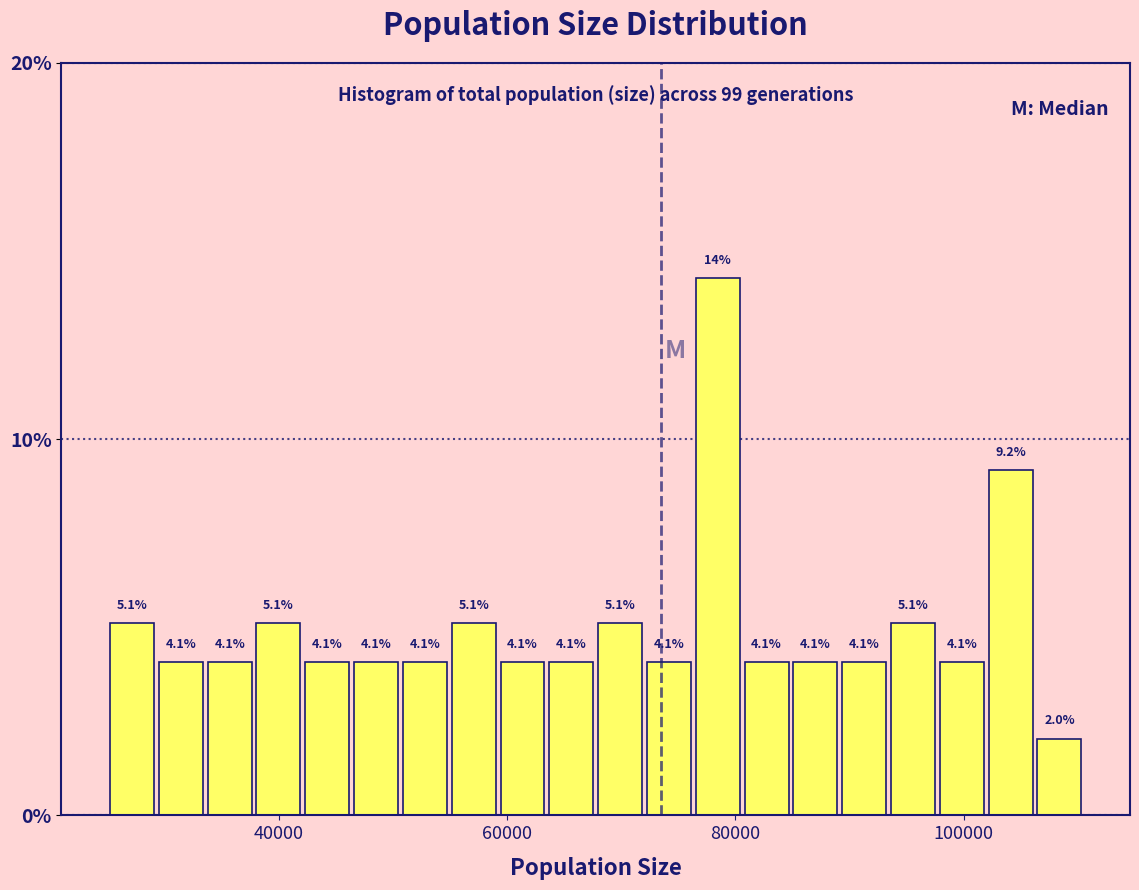

Read against the x-axis, roughly where is the centre of the tallest bar?

78000